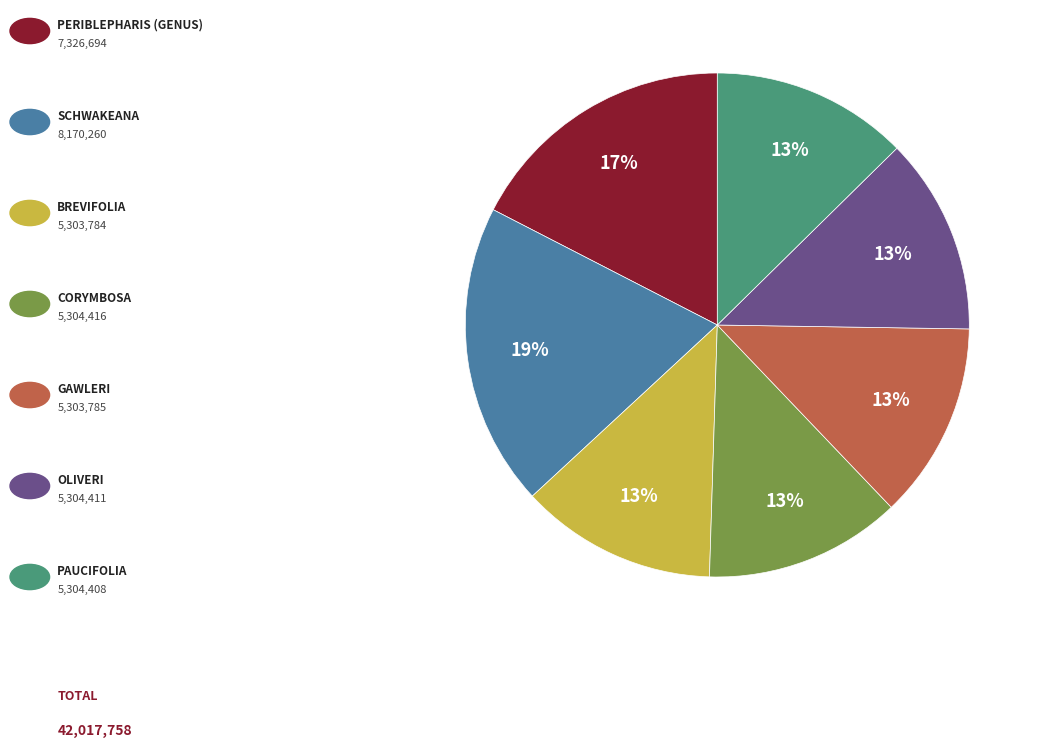

Is there any slice that represents more than half of the pie?

No